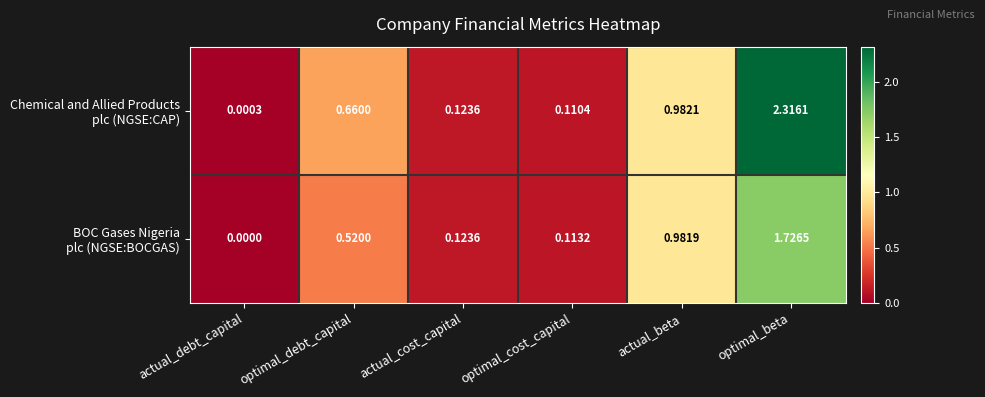

At which category is the sum across all series the highest?

optimal_beta